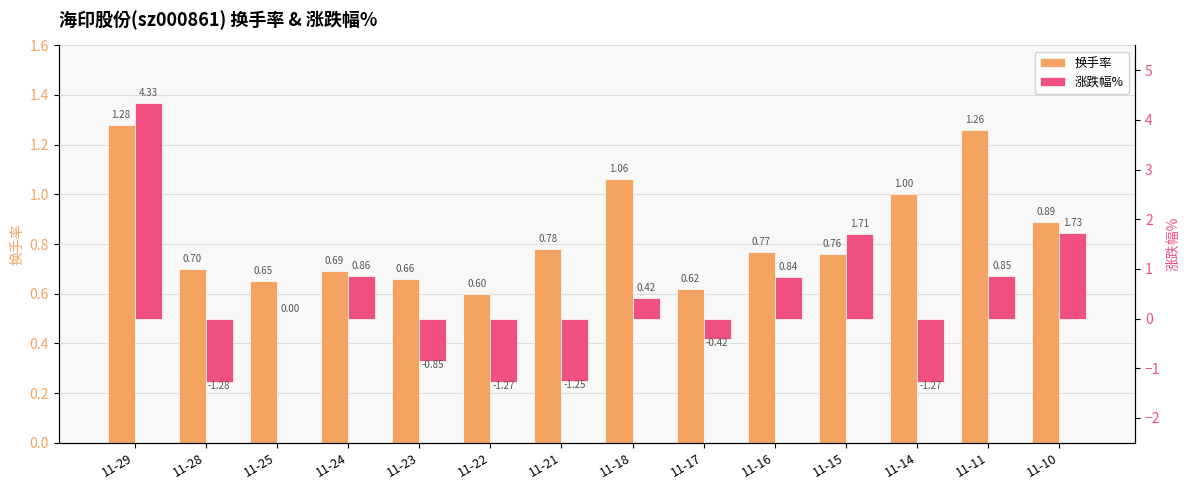

Rank the series at 11-14 from lowest to highest value.

涨跌幅%, 换手率